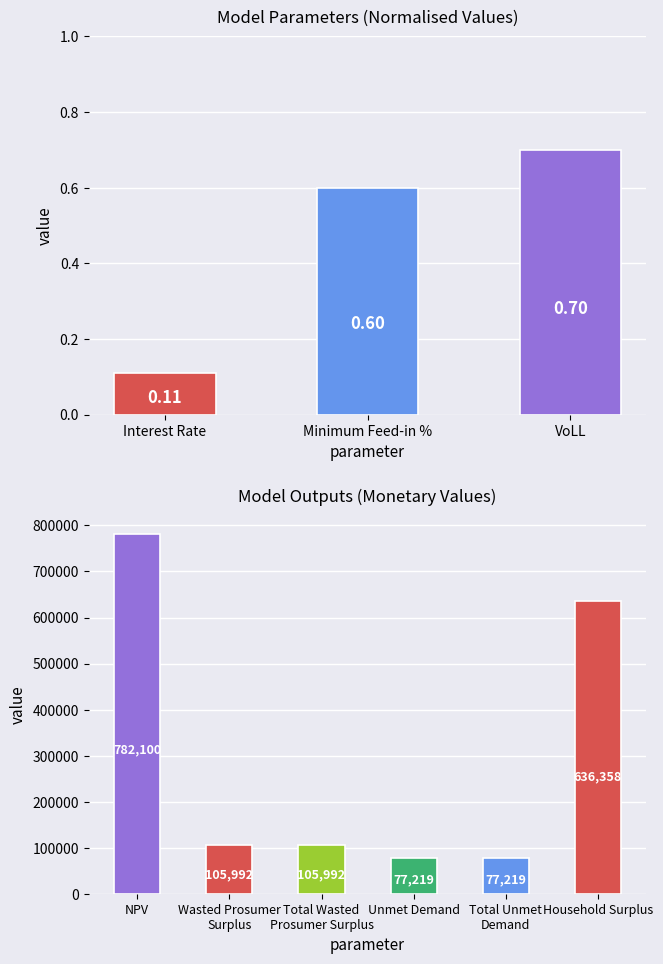

How many series are shown in this chart?

1